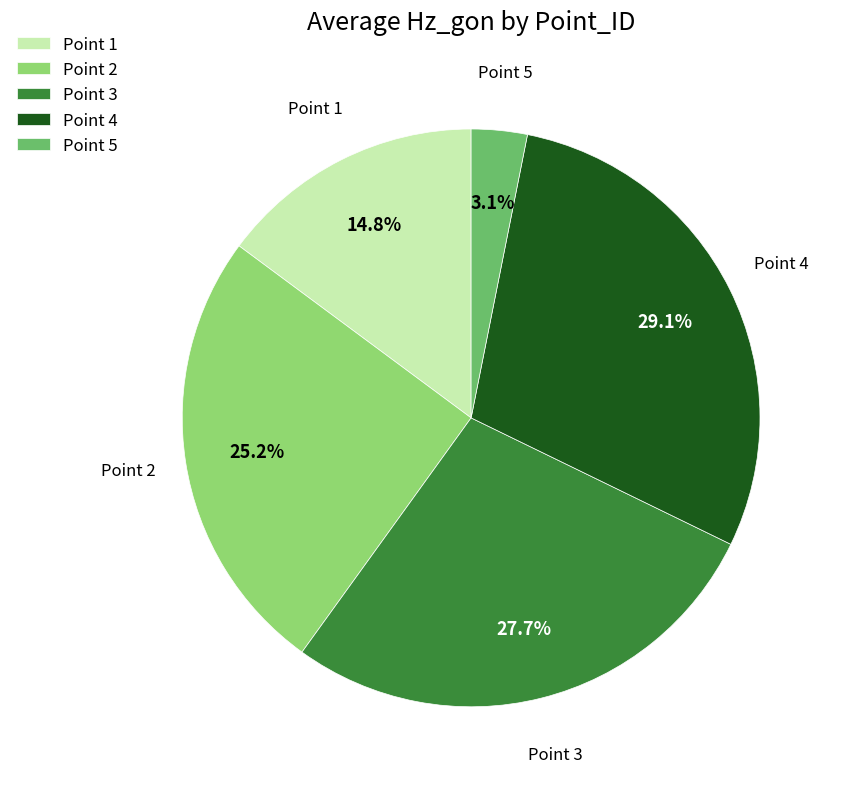

What is the ratio of the value at Point 3 to the value at Point 5?

8.9